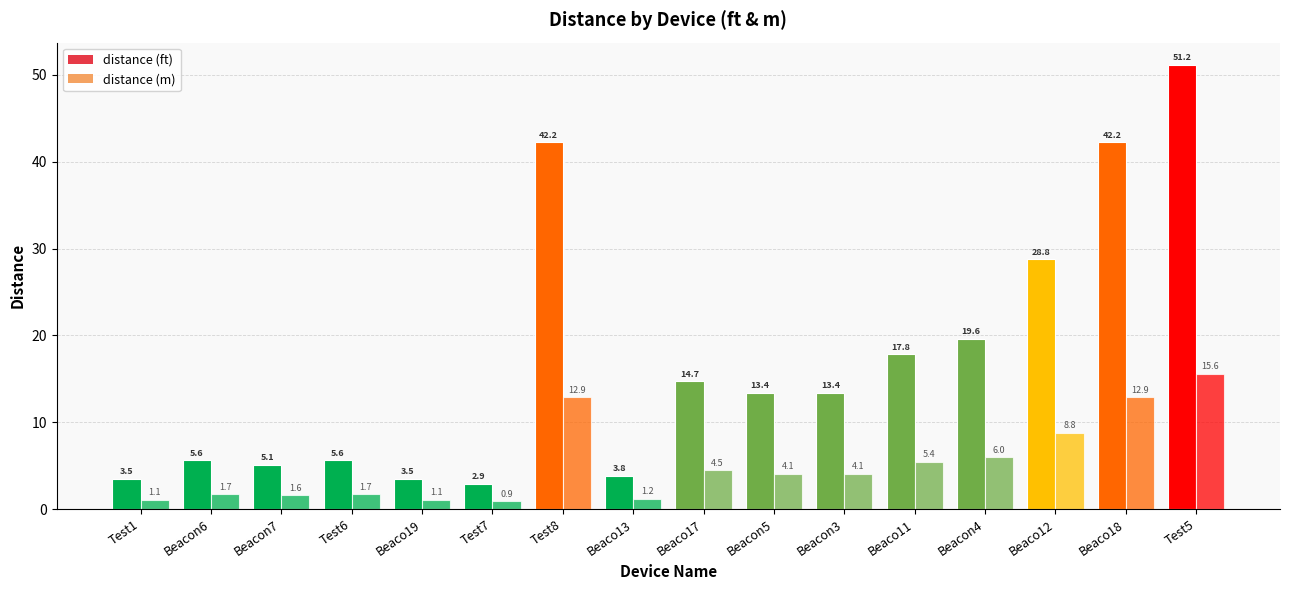

Which series has the widest spread of values?

distance (ft)